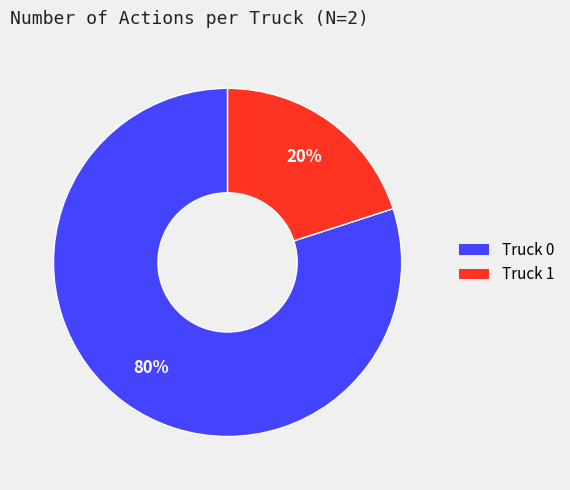

Is there any slice that represents more than half of the pie?

Yes